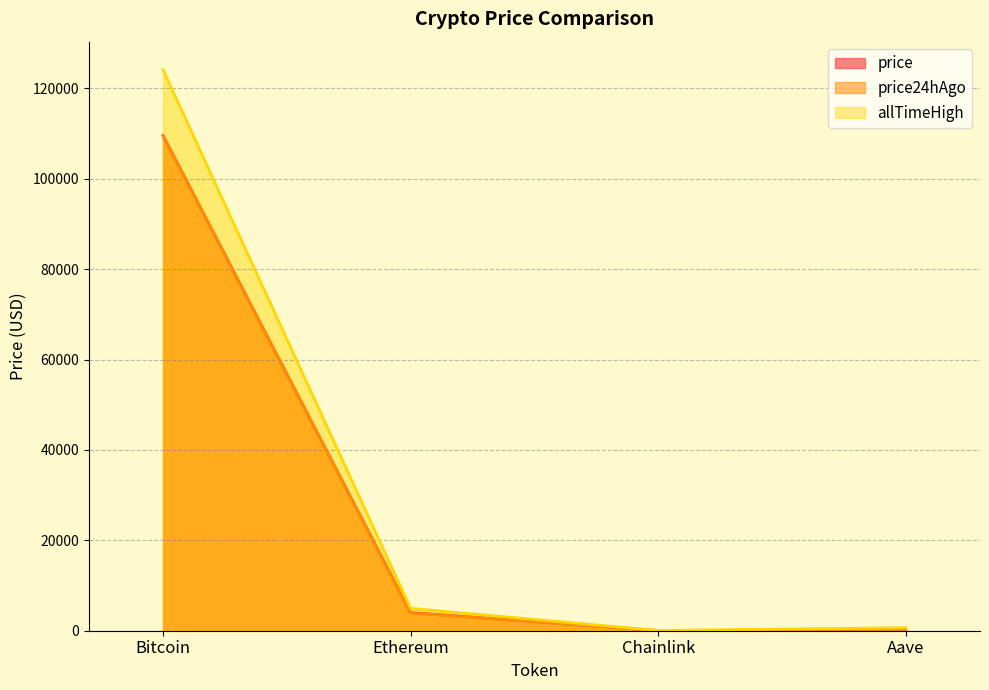

What are all the series names shown in the legend?

price, price24hAgo, allTimeHigh